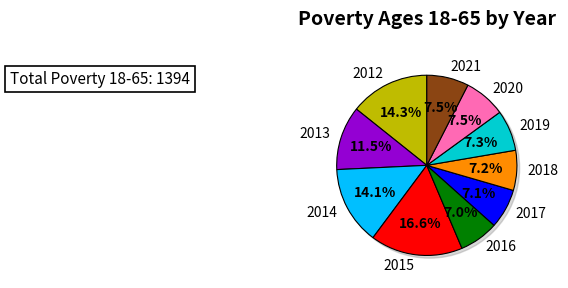

Rank the categories by value from highest to lowest.

2015, 2012, 2014, 2013, 2021, 2020, 2019, 2018, 2017, 2016